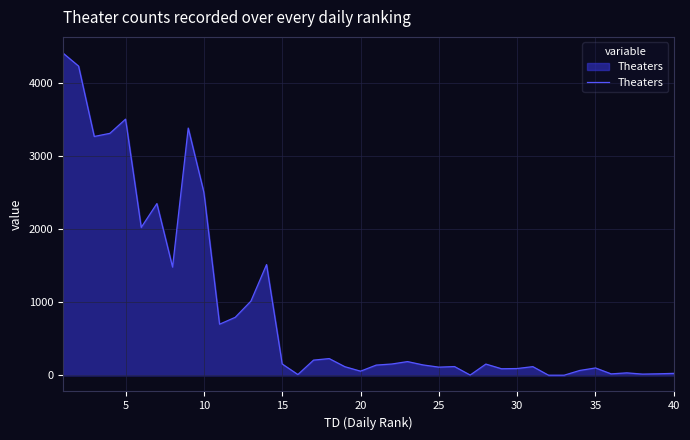

What is the maximum value shown in the chart?

4406